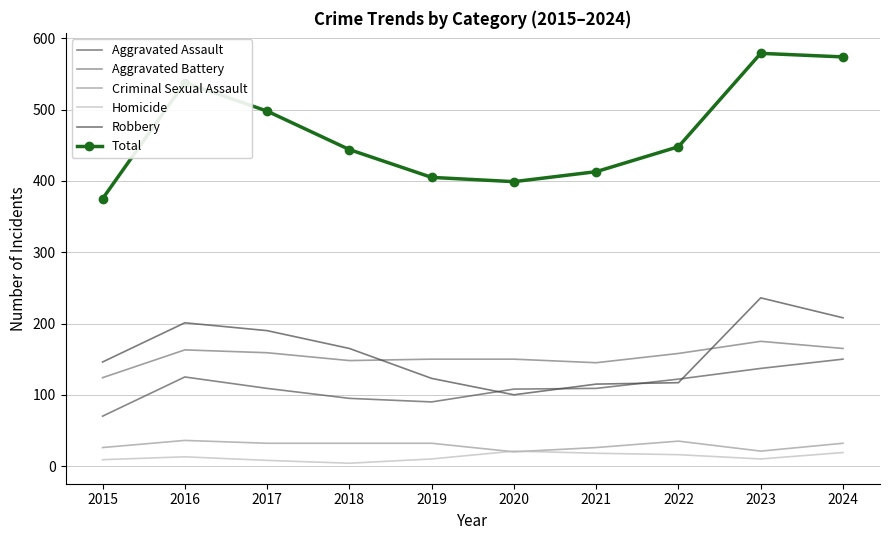

At how many categories does at least one series exceed 536?

3